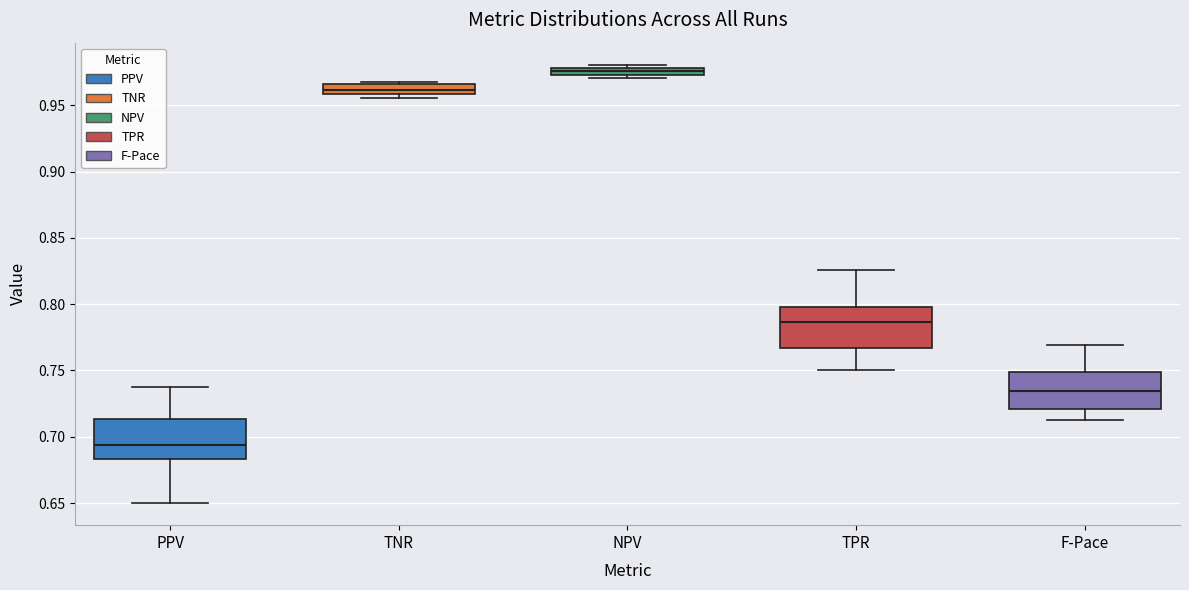

Which box has the highest median line?

NPV